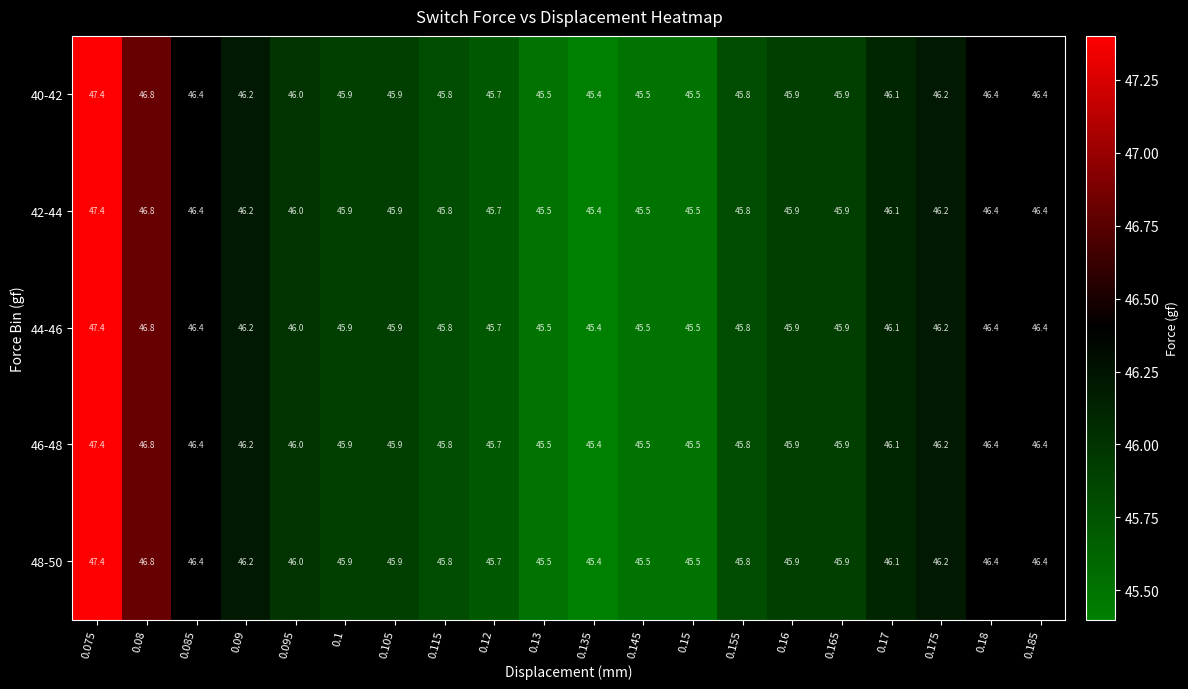

What is the sum of all 44-46 values?

920.7